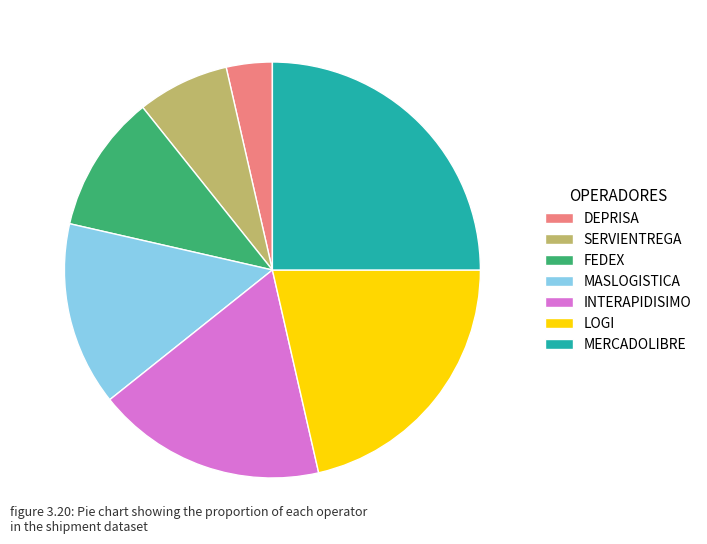

True or false: MERCADOLIBRE accounts for 25% of the total.

True